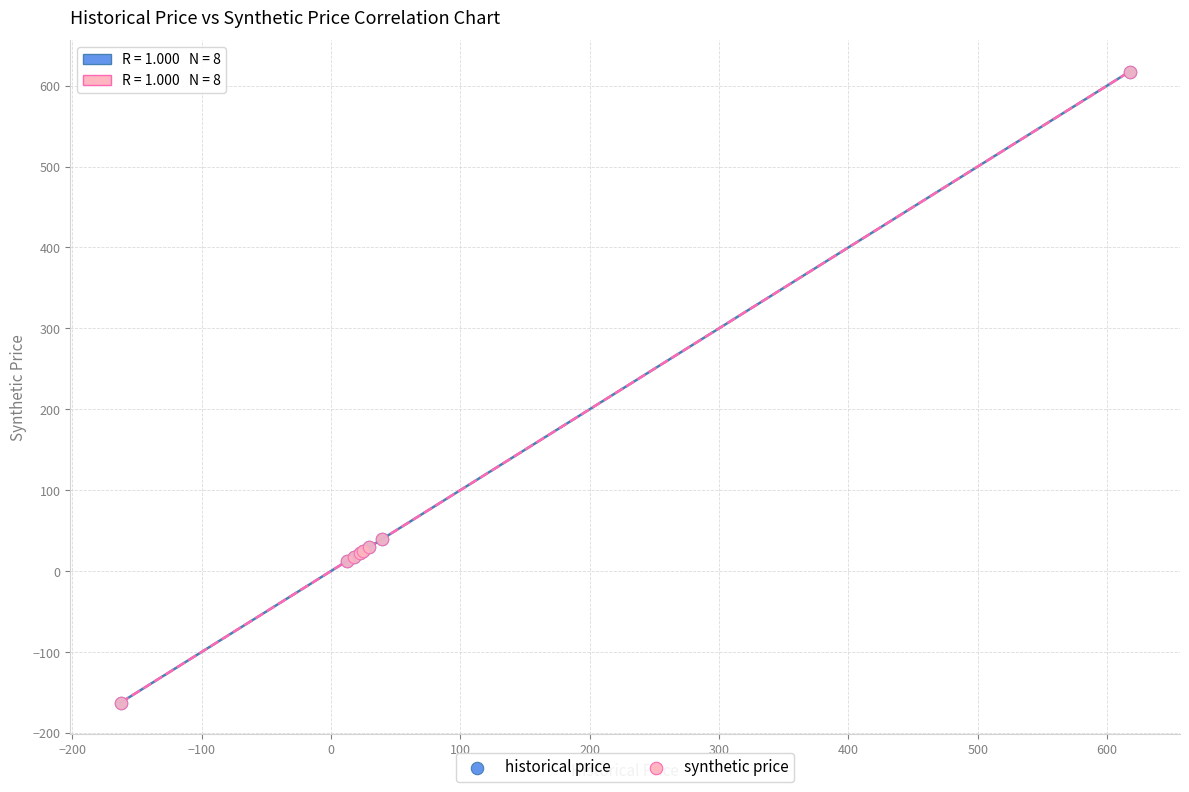

What are all the series names shown in the legend?

historical price, synthetic price